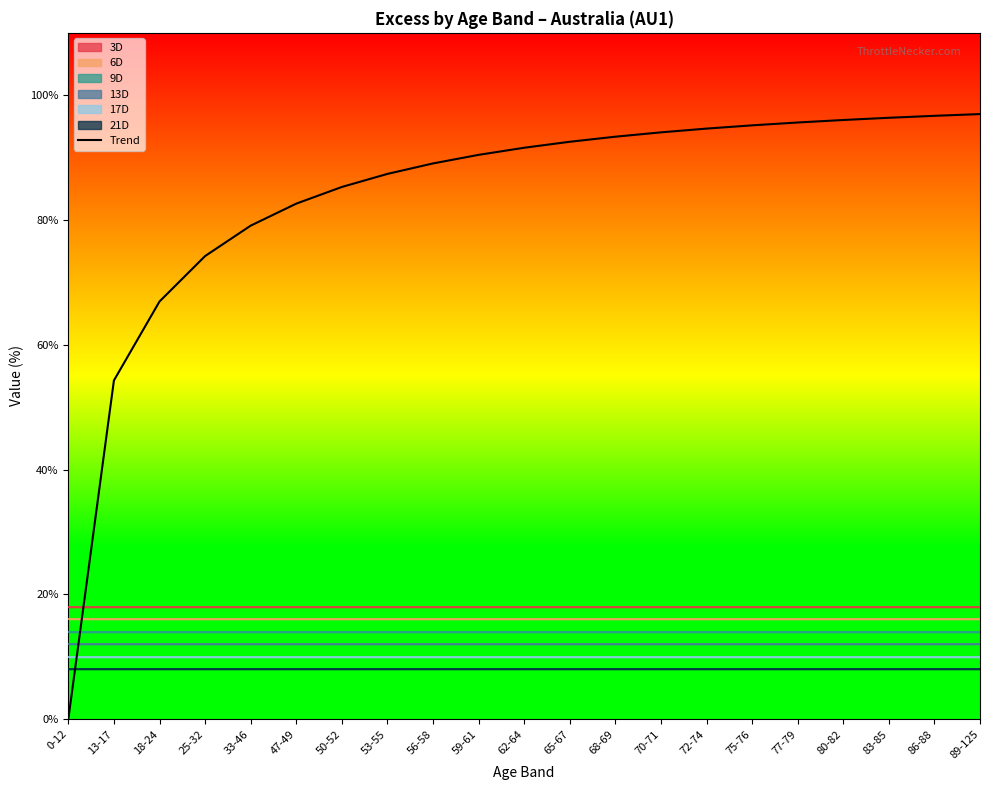

Count the number of values greater than 91.

11